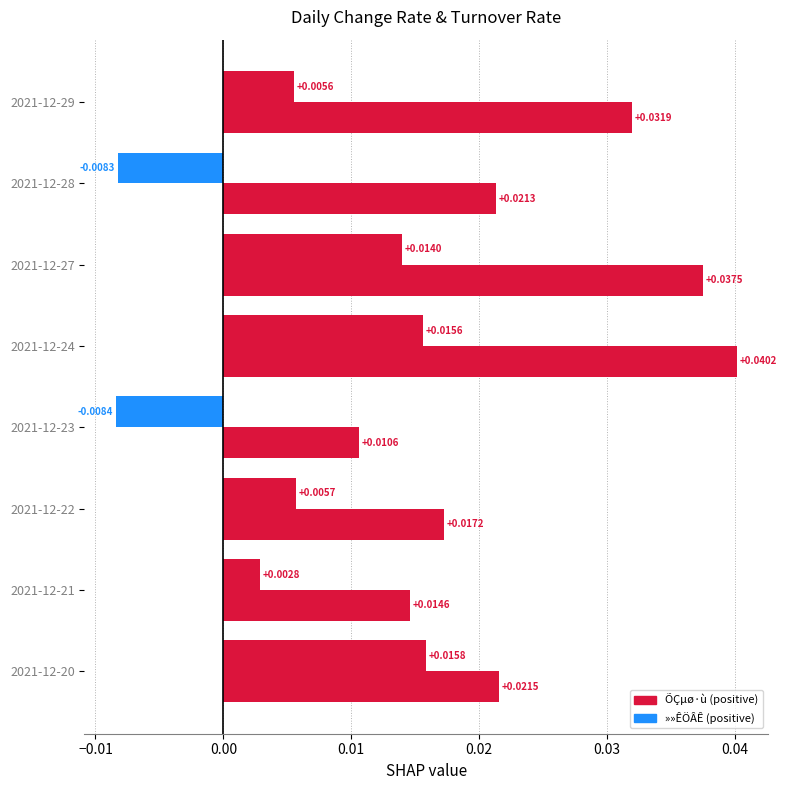

Is it true that »»ÊÖÂÊ equals 0.0 at 2021-12-23?

False